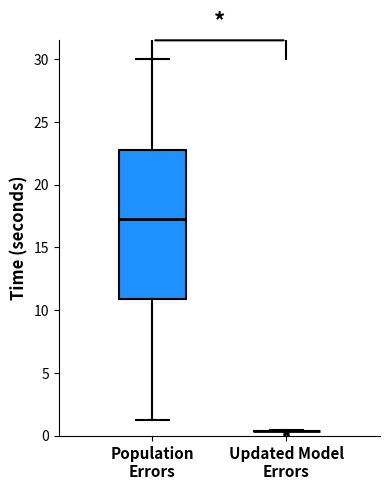

Comparing the boxes themselves (not the whiskers), which one is the tallest?

Population Errors